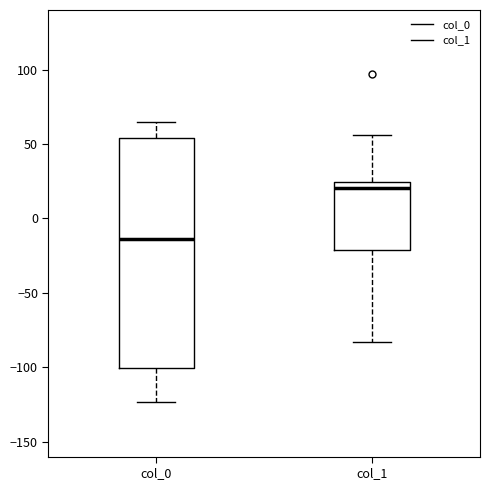

Reading left to right, read every box against the y-axis: the position of its median line, the range the box covers, and the ends of its whiskers. The values are not printed on the chart, so give them approximately, as read against the axis.

col_0: median -15, box -100 to 55, whiskers -125 to 65
col_1: median 20, box -20 to 25, whiskers -85 to 55